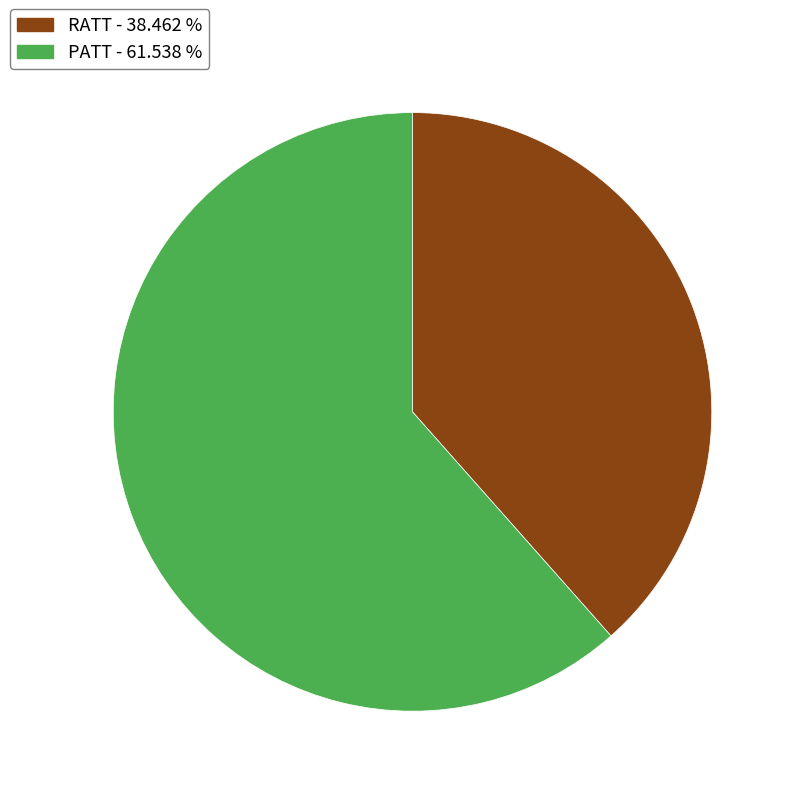

Which has a higher value, PATT or RATT?

PATT